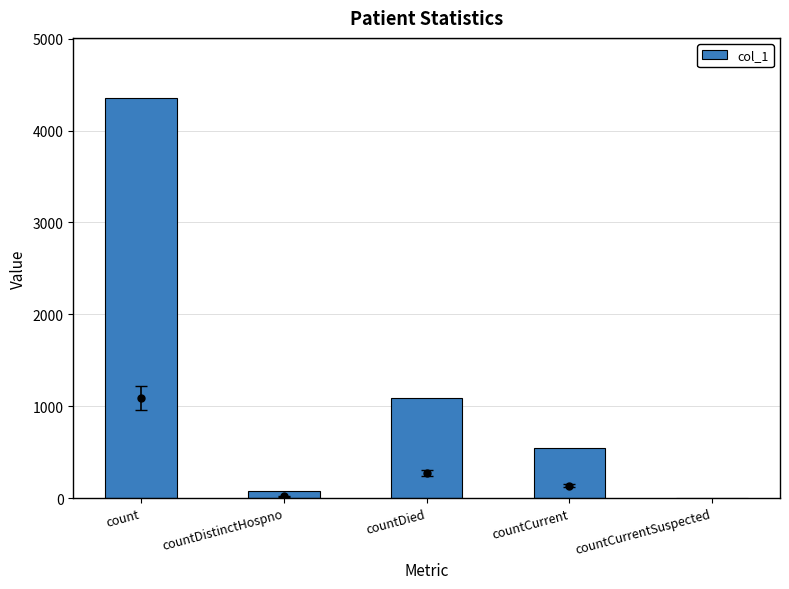

Between countDied and count, which is larger?

count